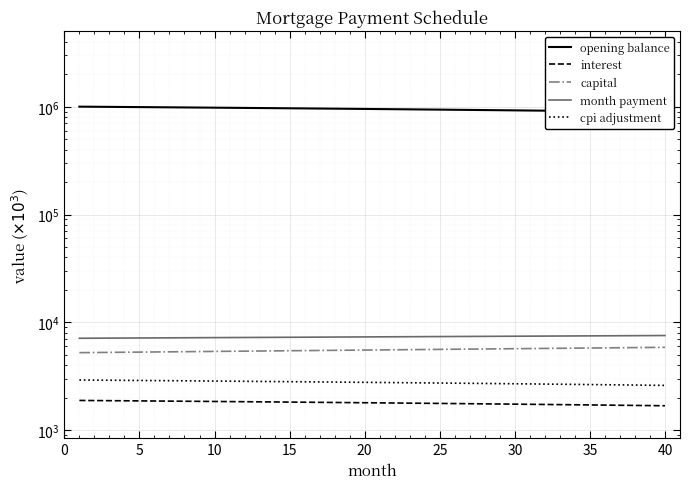

How many values in the interest series are below 1790?

20